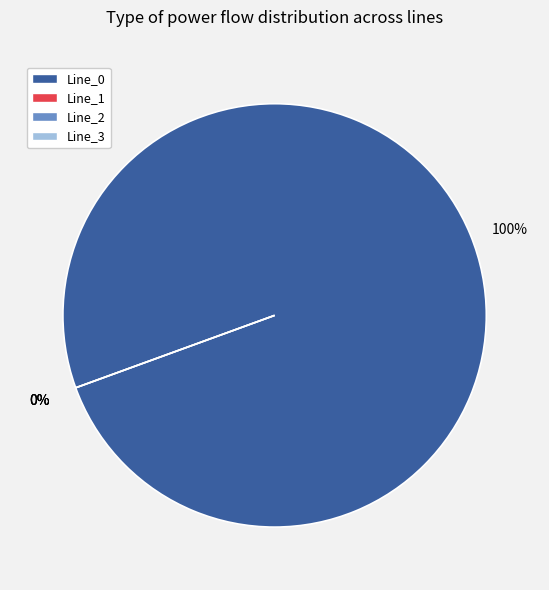

To the nearest percent, what is the difference between the Line_1 and Line_0 slice percentages?

100%